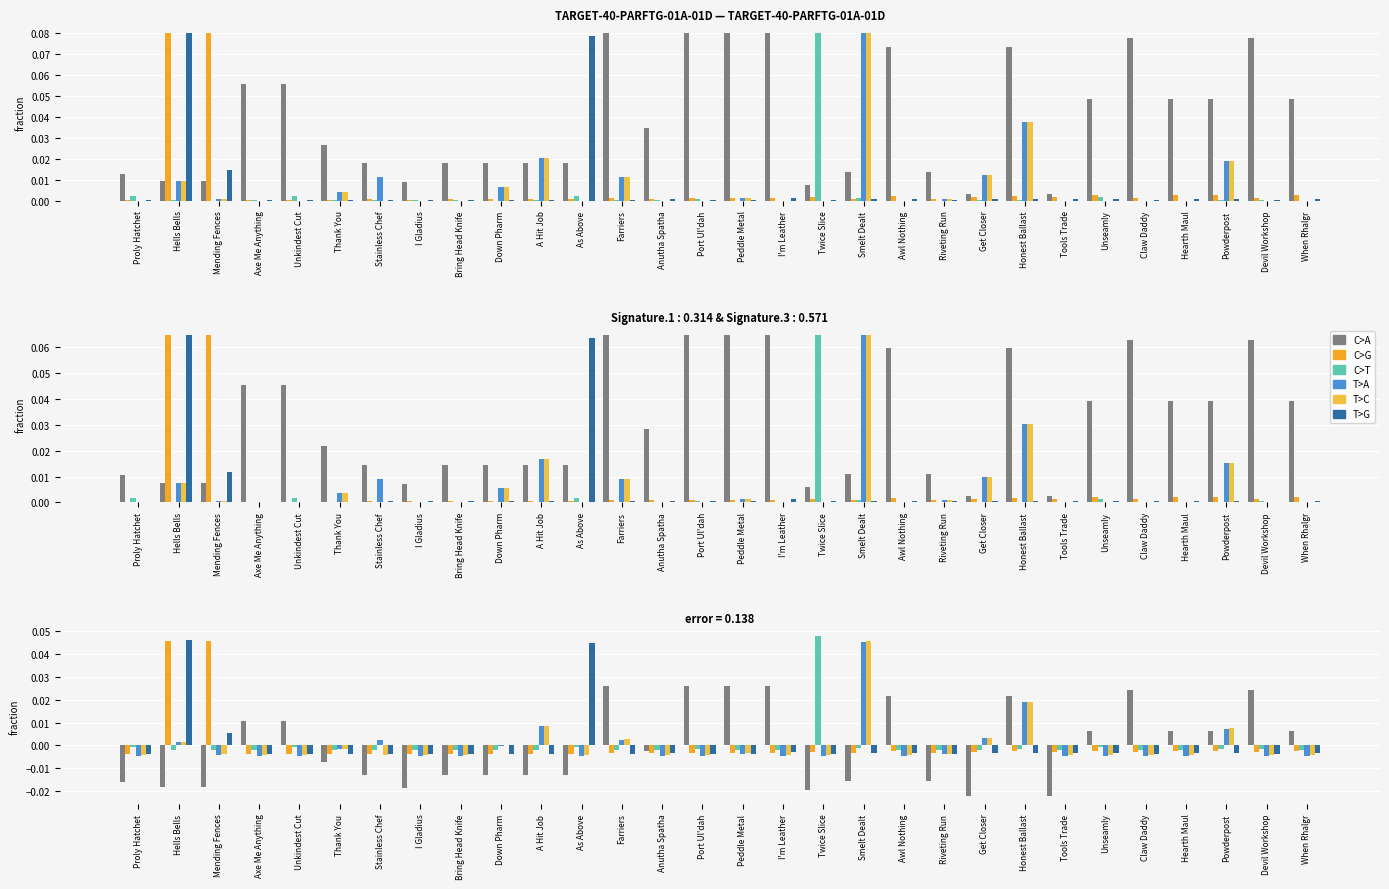

At which category is the sum across all series the highest?

Hells Bells